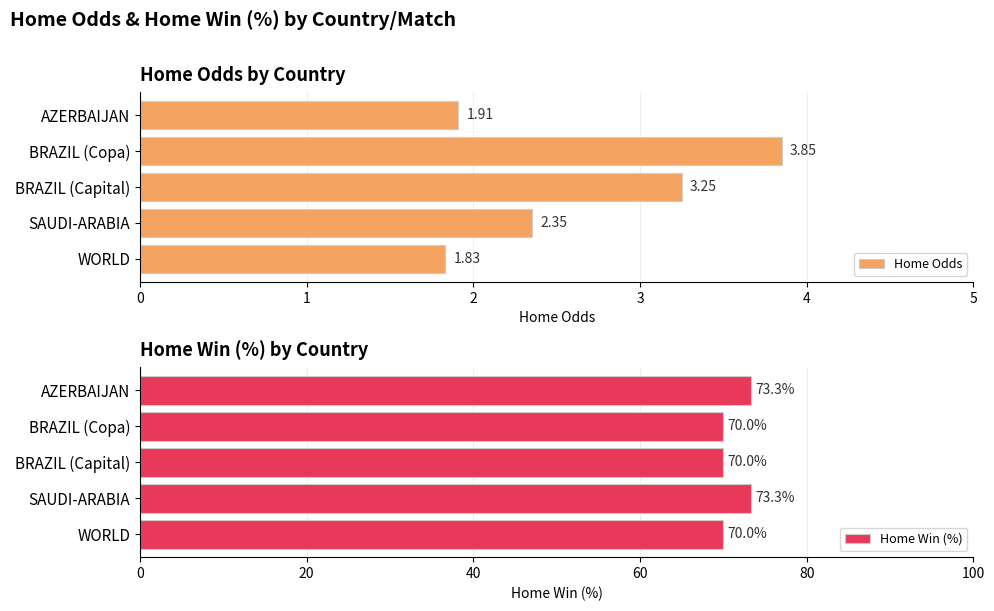

The value of Home Win (%) at BRAZIL (Copa) is 40.0. True or false?

False